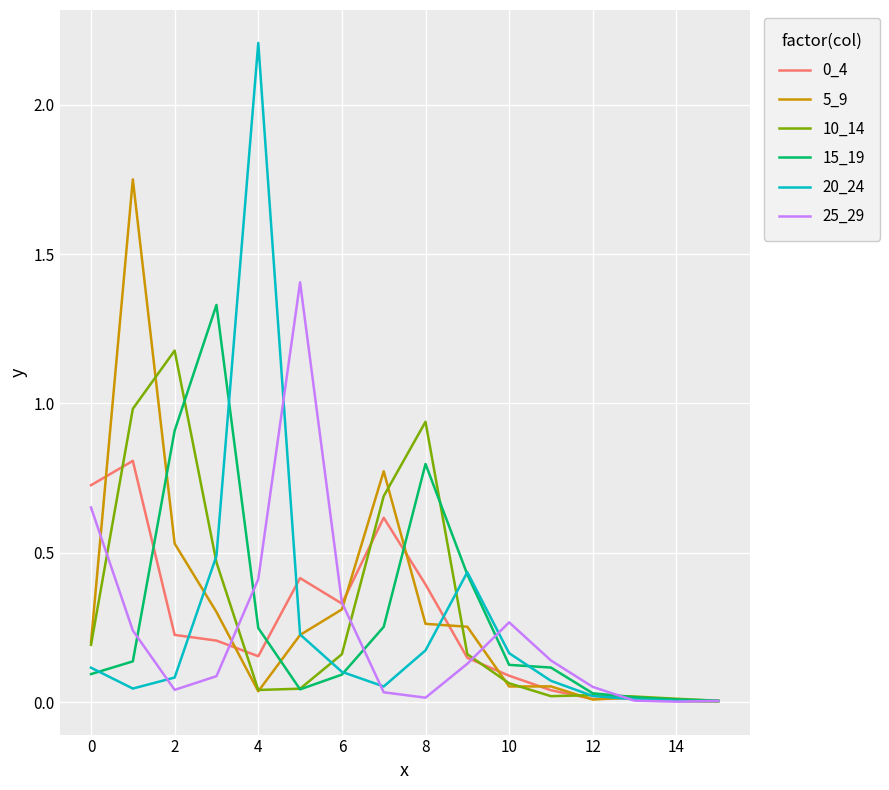

What is the maximum value shown in the chart?

2.2